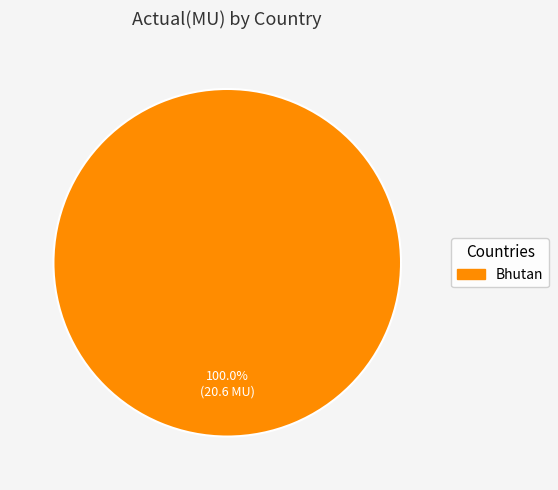

Is there any slice that represents more than half of the pie?

Yes